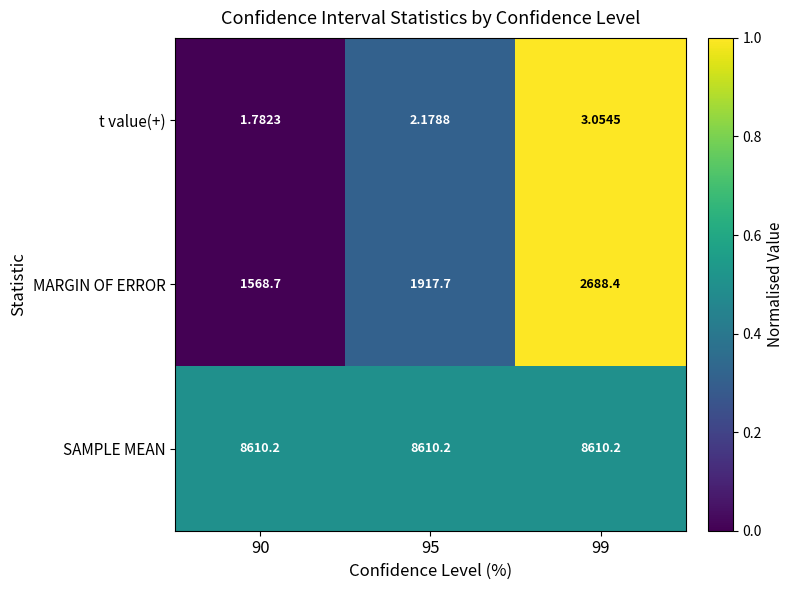

Is the value of SAMPLE MEAN at 90 greater than the value of t value(+) at 95?

Yes